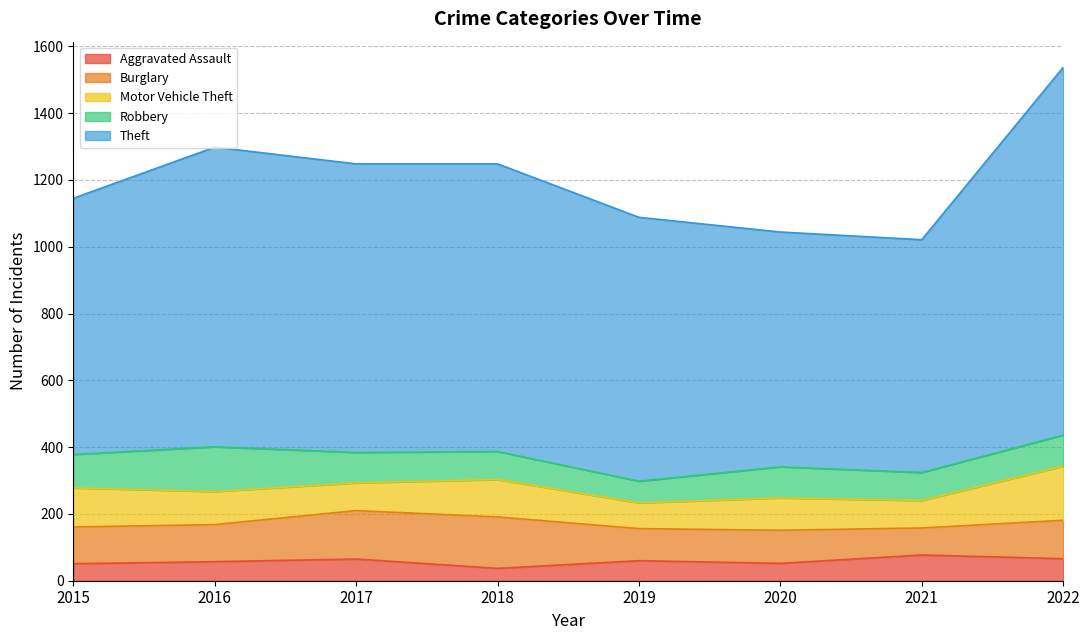

How many lines are shown in the chart?

5